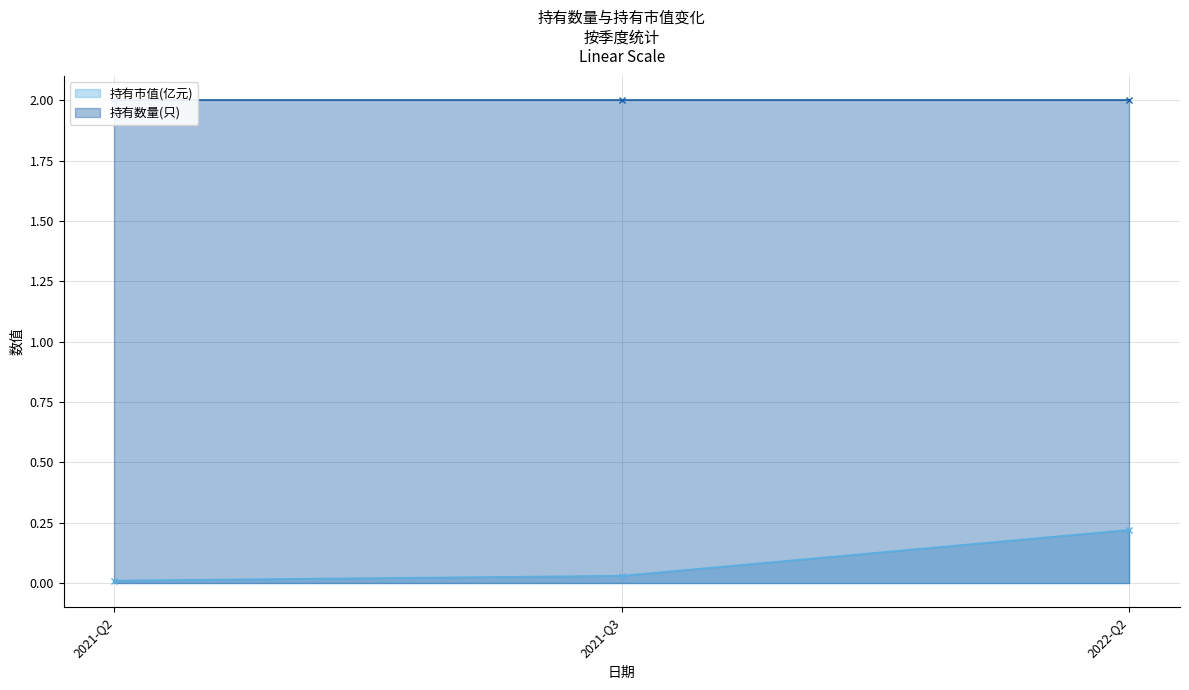

Where is the data nearest to the value 0?

2021-Q2